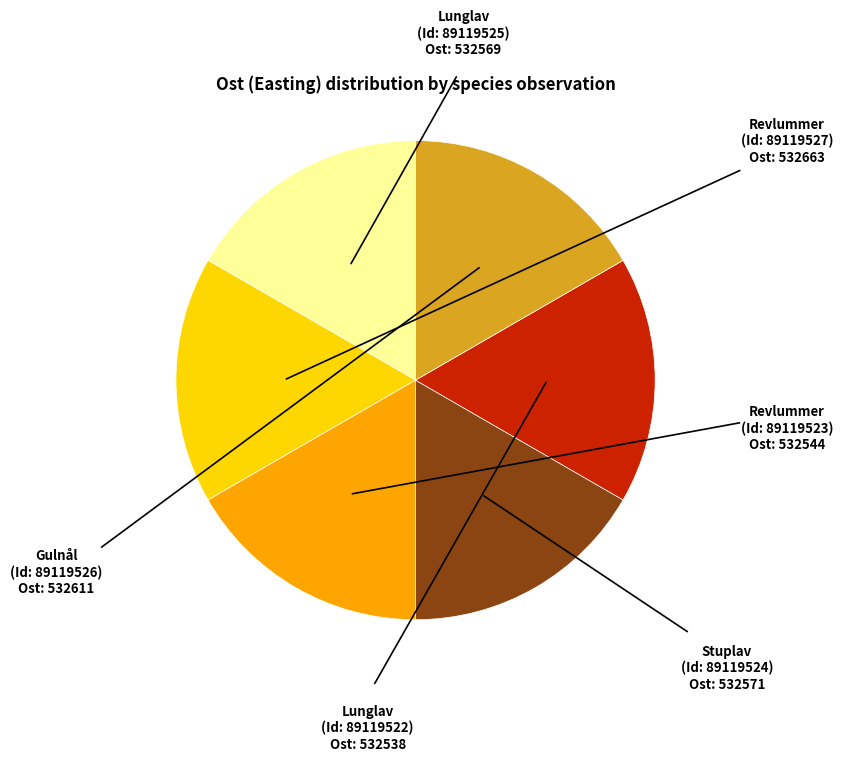

How many segments does this pie chart have?

6